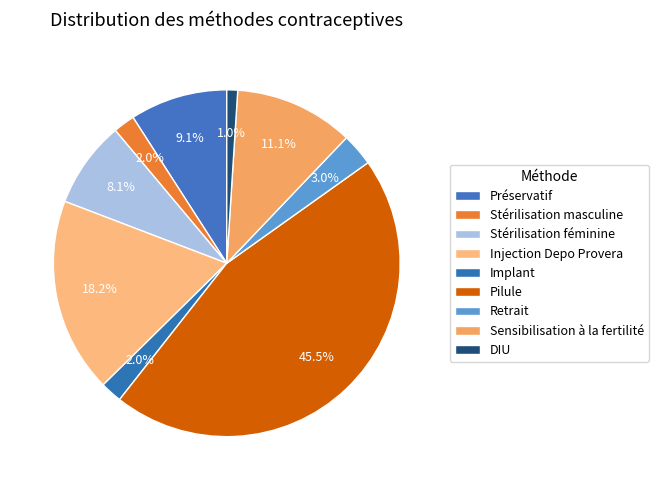

Count the number of slices in the pie.

9